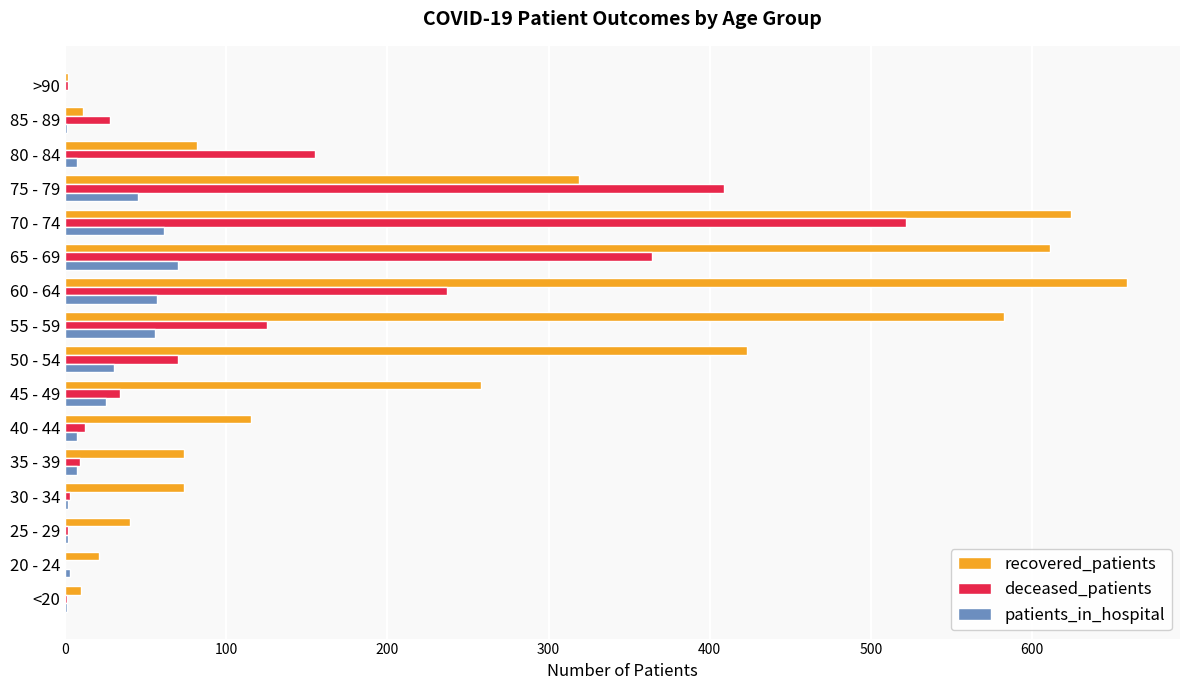

What is the greatest value displayed?

659